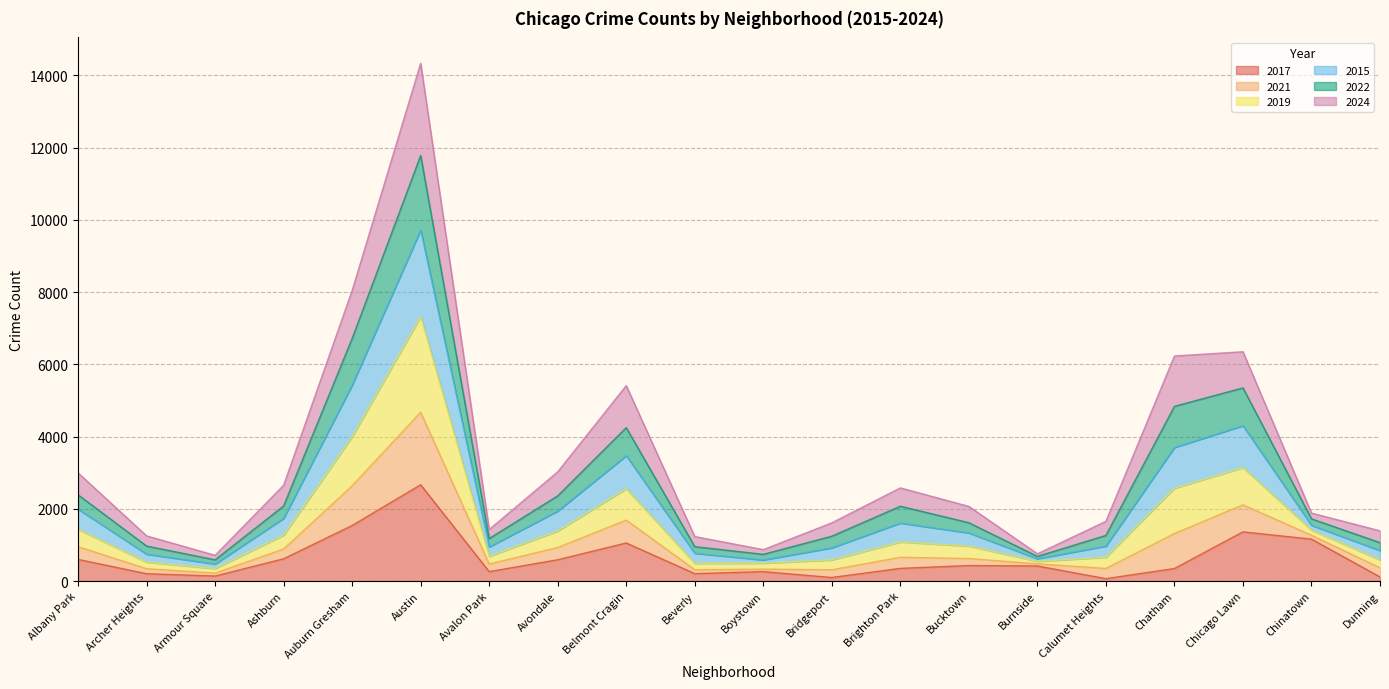

Which category has the highest value in the 2017 series?

Austin